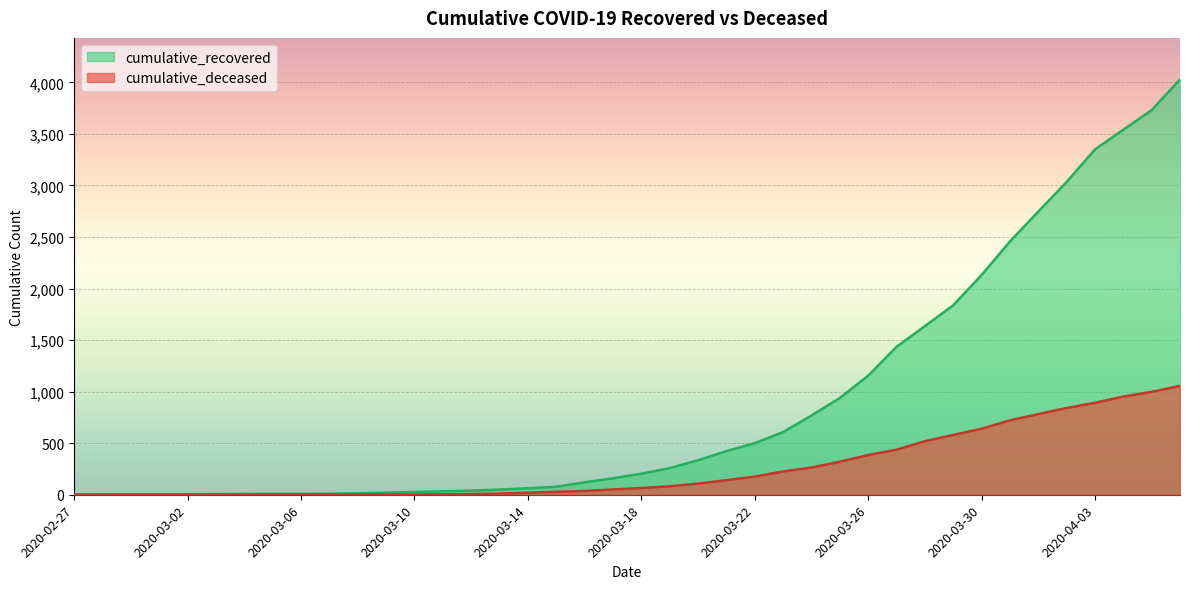

Where is cumulative_deceased nearest to the value 528?

2020-03-28